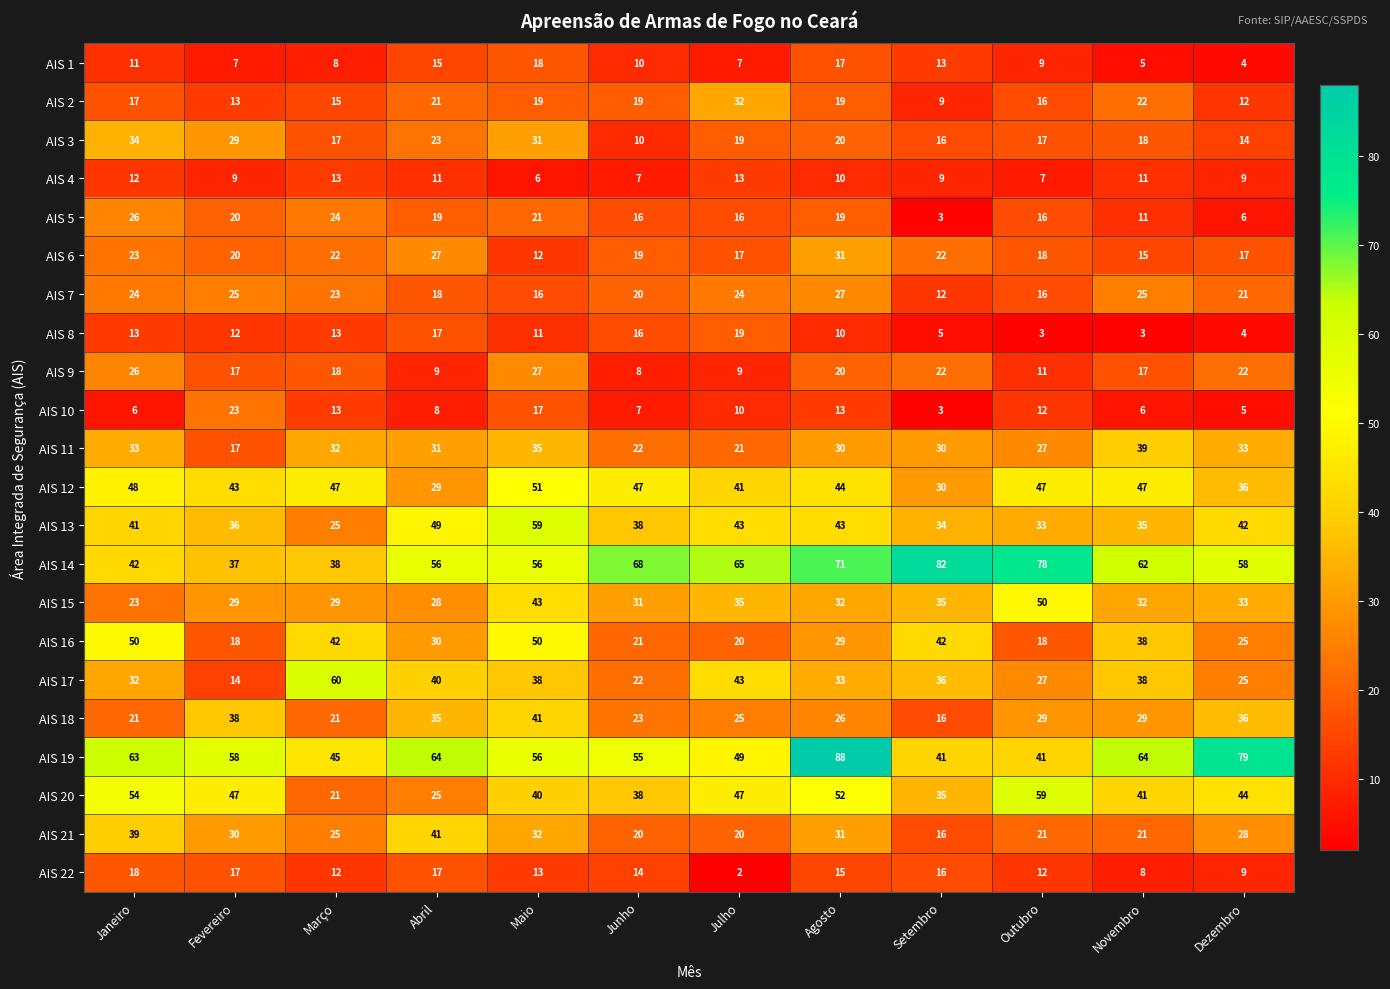

Which series changed the most between Fevereiro and Novembro?

AIS 14